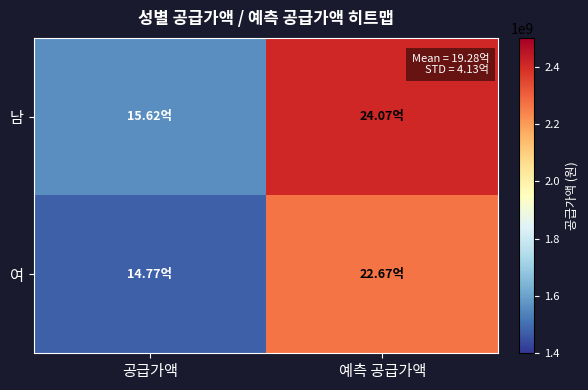

What is the difference between the highest and lowest values at 공급가액?

85142400